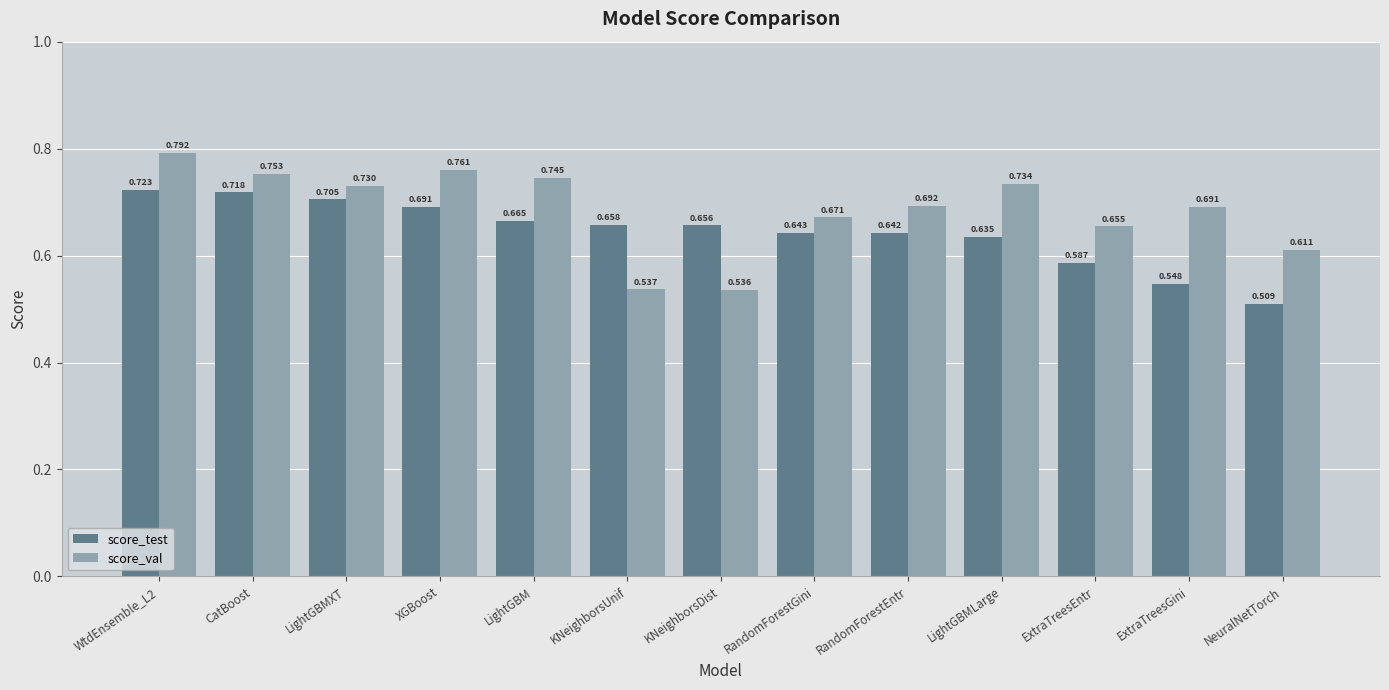

Which series has the largest range (max minus min)?

score_val